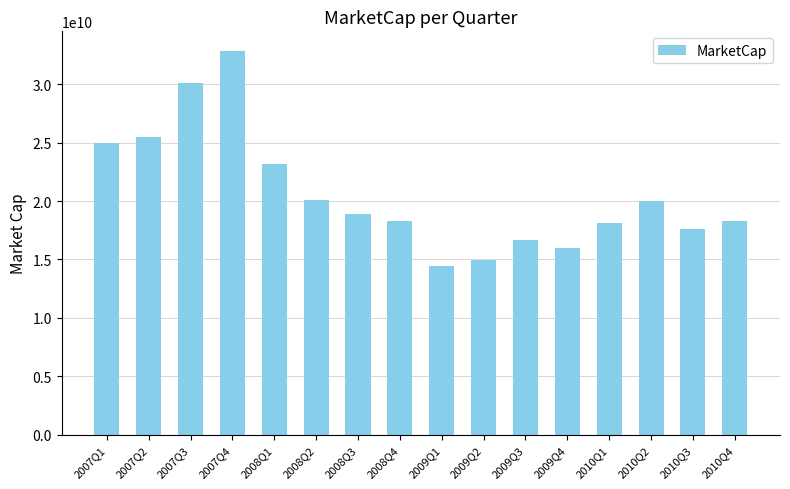

What is the approximate value at 2010Q1?

18107100000.0